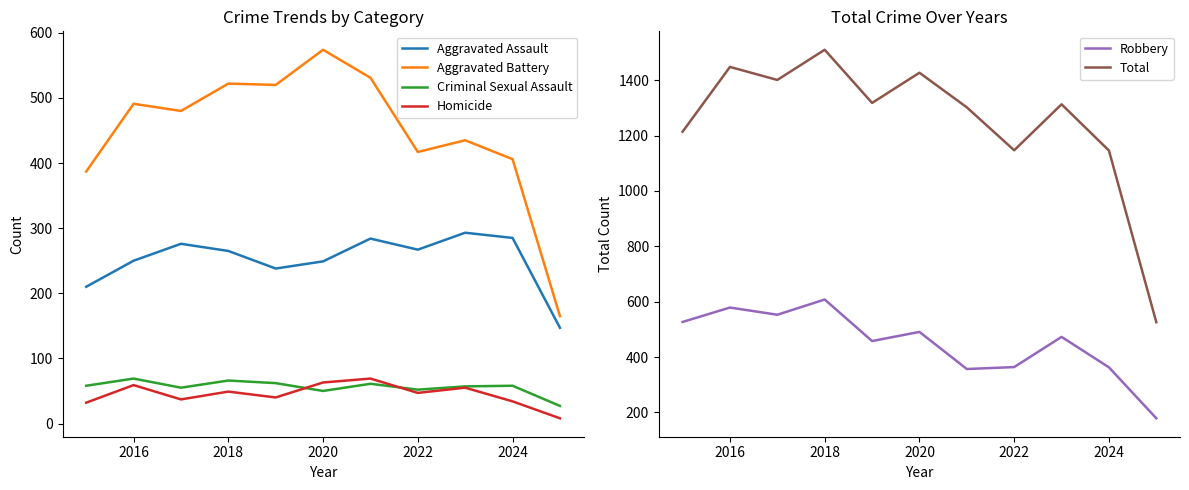

True or false: Aggravated Assault has more than 1 points higher than both neighbors.

True